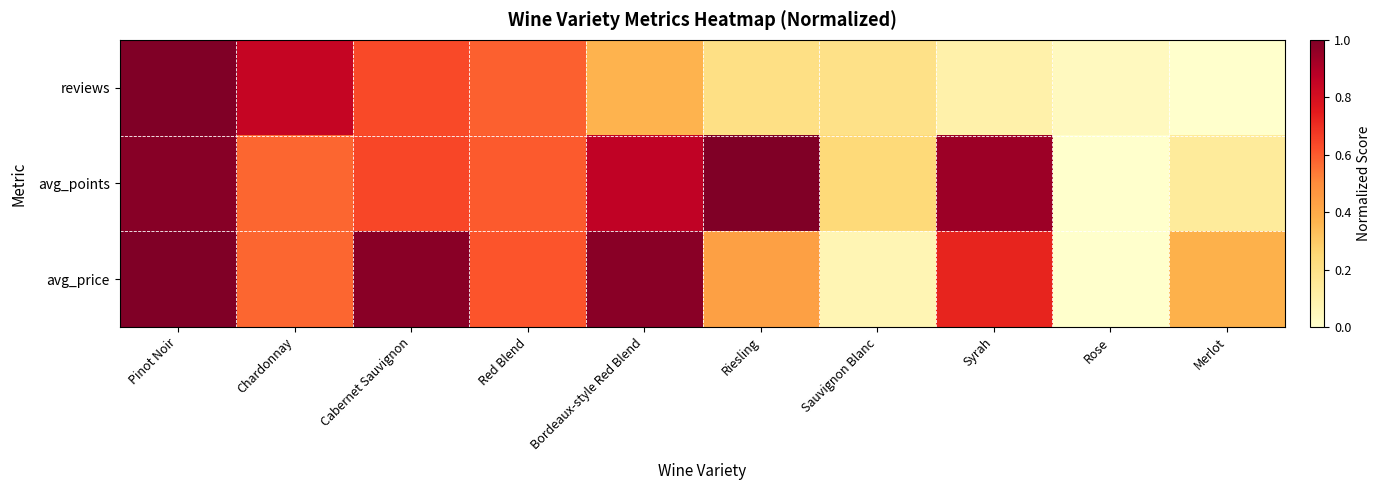

Which series has the largest range (max minus min)?

reviews